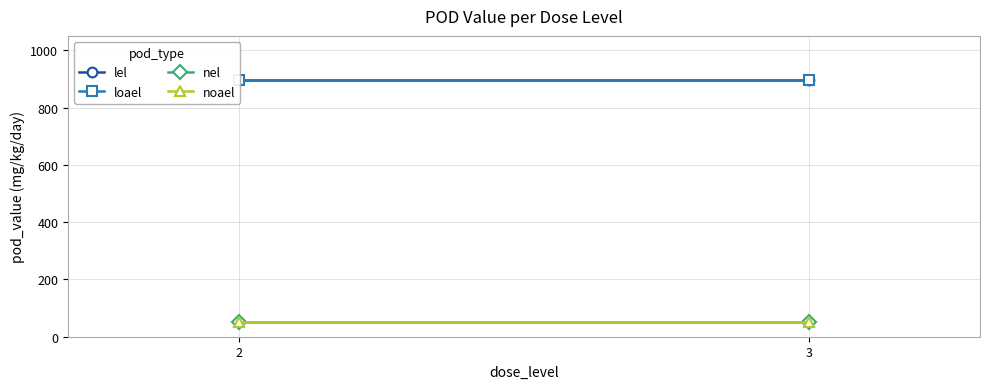

Reading left to right, extract all data points from this chart.

lel: 897.7	897.7
loael: 897.7	897.7
nel: 49.7	49.7
noael: 49.7	49.7